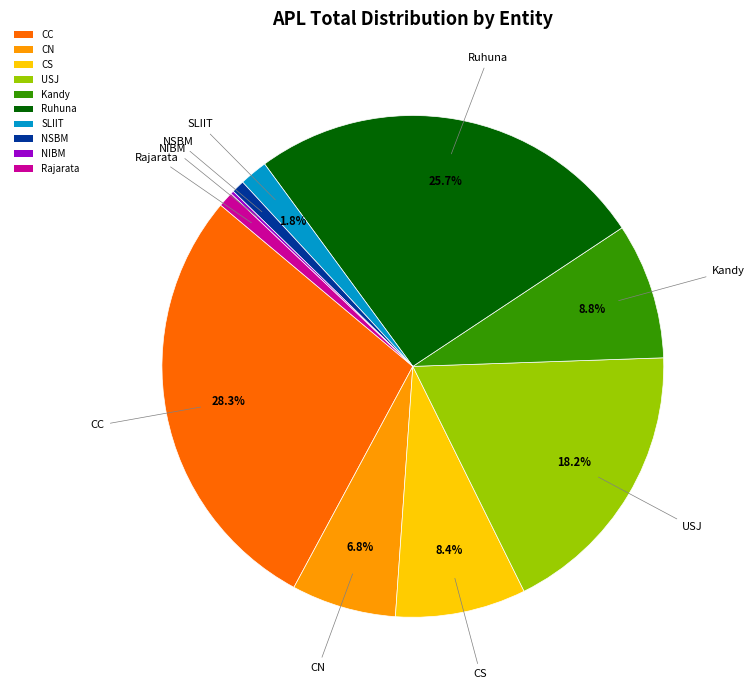

Is there any slice that represents more than half of the pie?

No